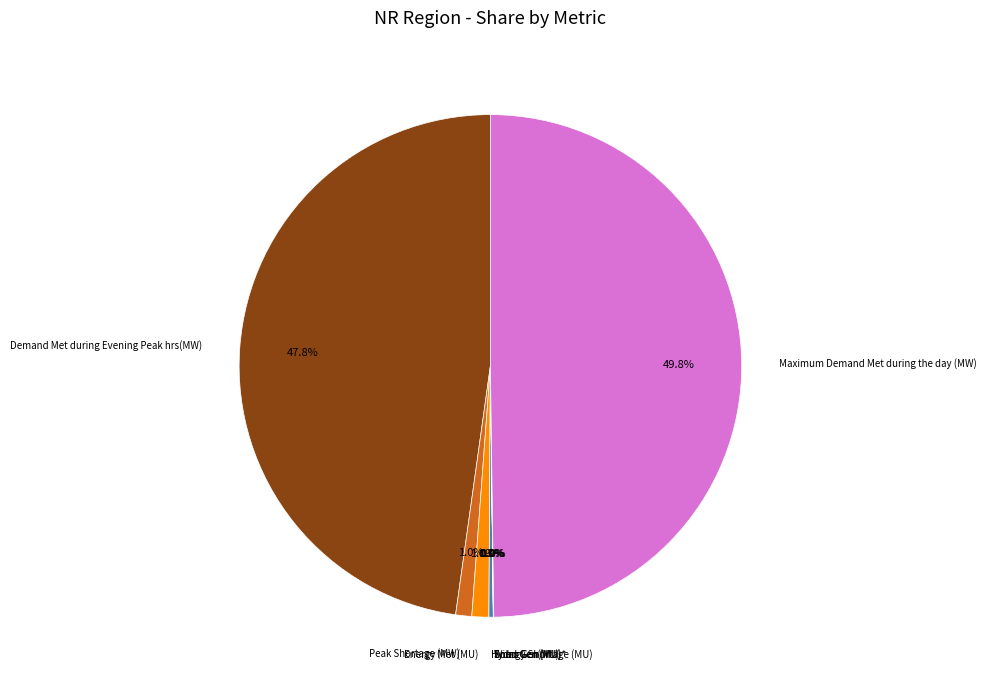

Between Demand Met during Evening Peak hrs(MW) and Hydro Gen(MU), which is larger?

Demand Met during Evening Peak hrs(MW)